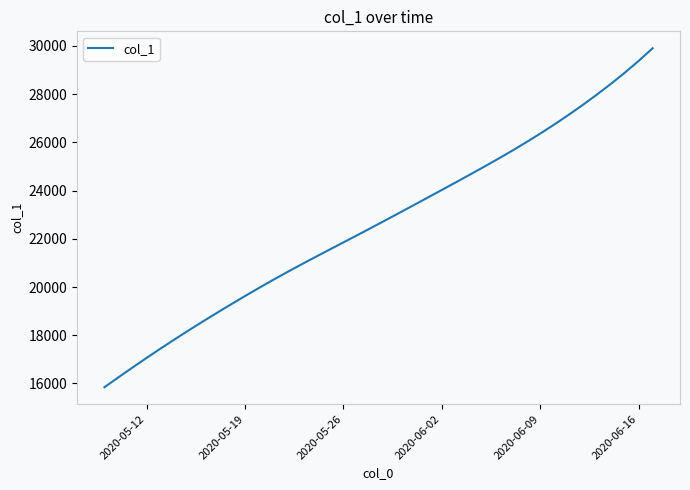

What is the difference between the maximum and minimum values?

14059.9